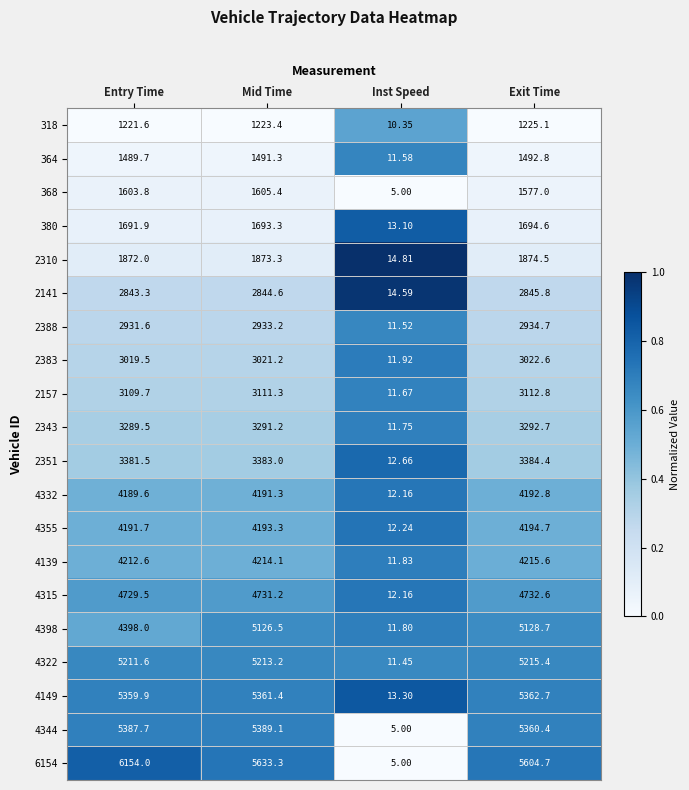

Which category has the highest value across all series?

Entry Time